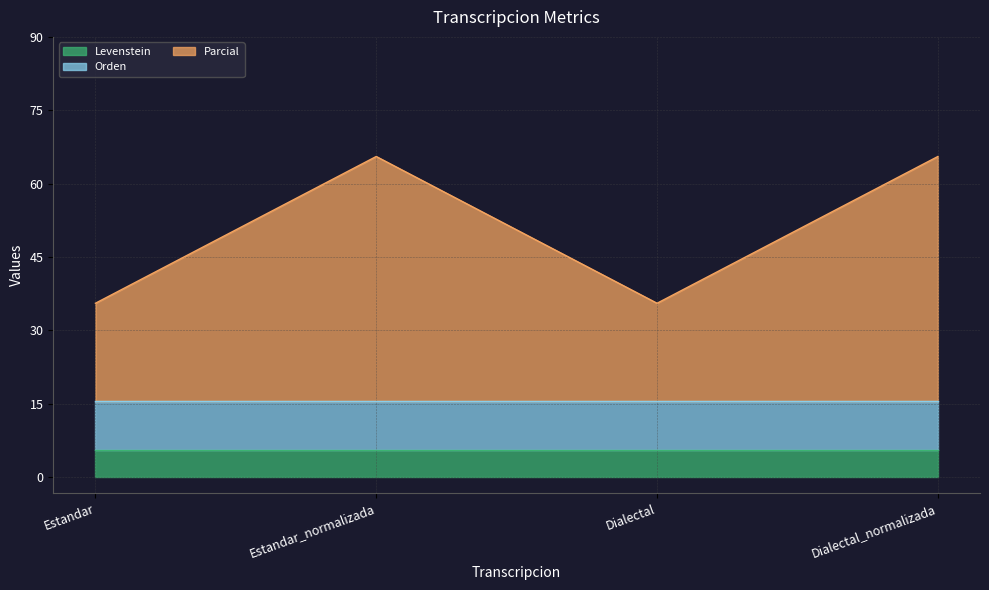

True or false: Parcial and Orden cross at least once.

False